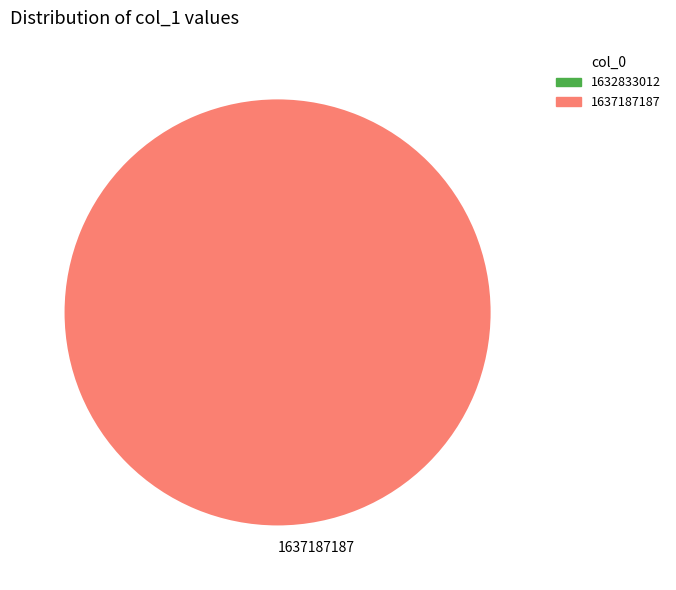

Rank the categories by value from highest to lowest.

1637187187